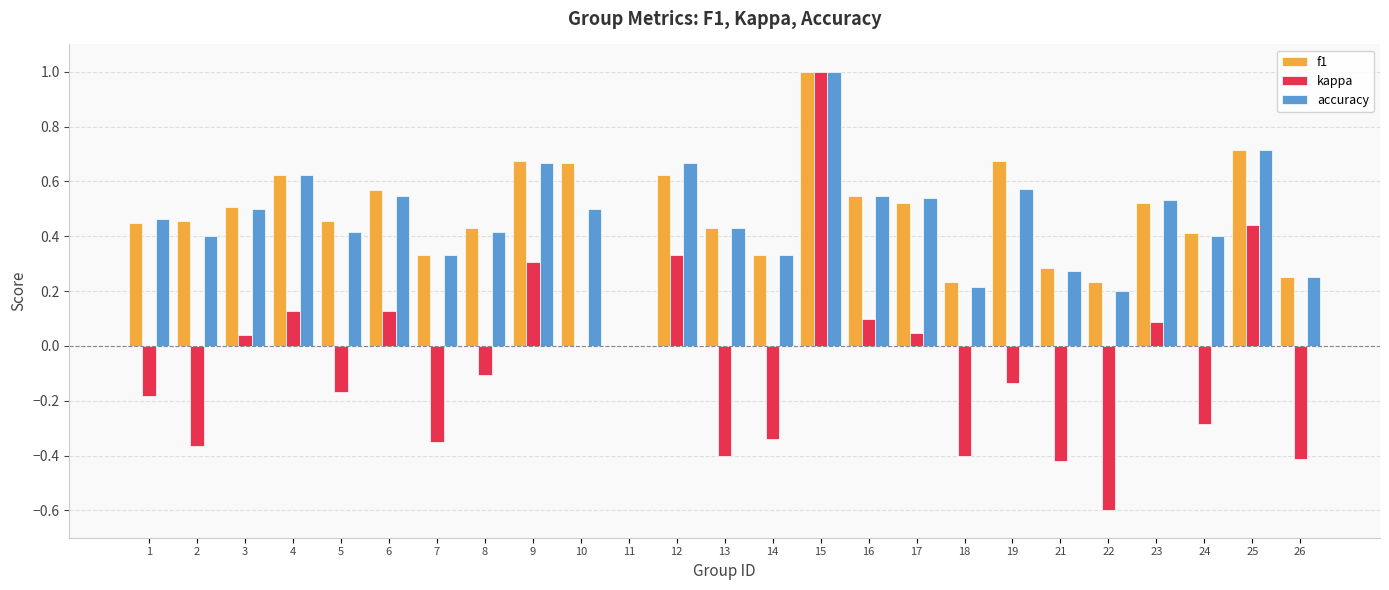

Between 3 and 11, which series saw the biggest shift?

f1